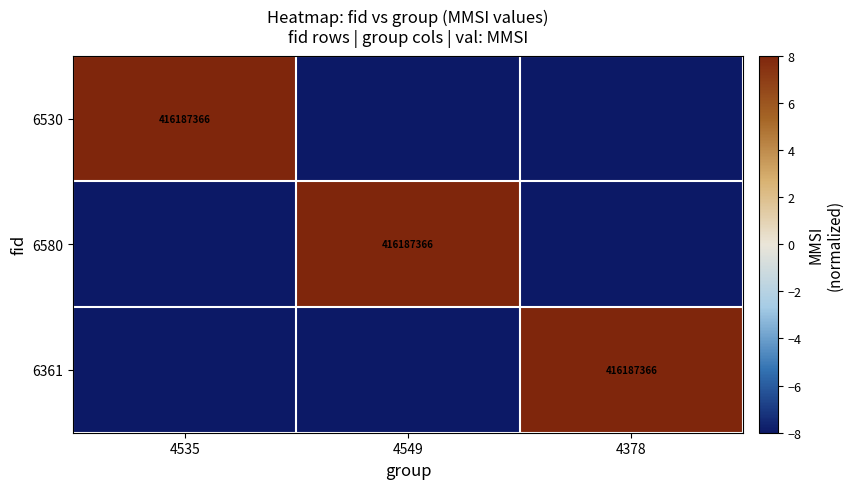

The 6530 series shows 711594236 at 4535. True or false?

False